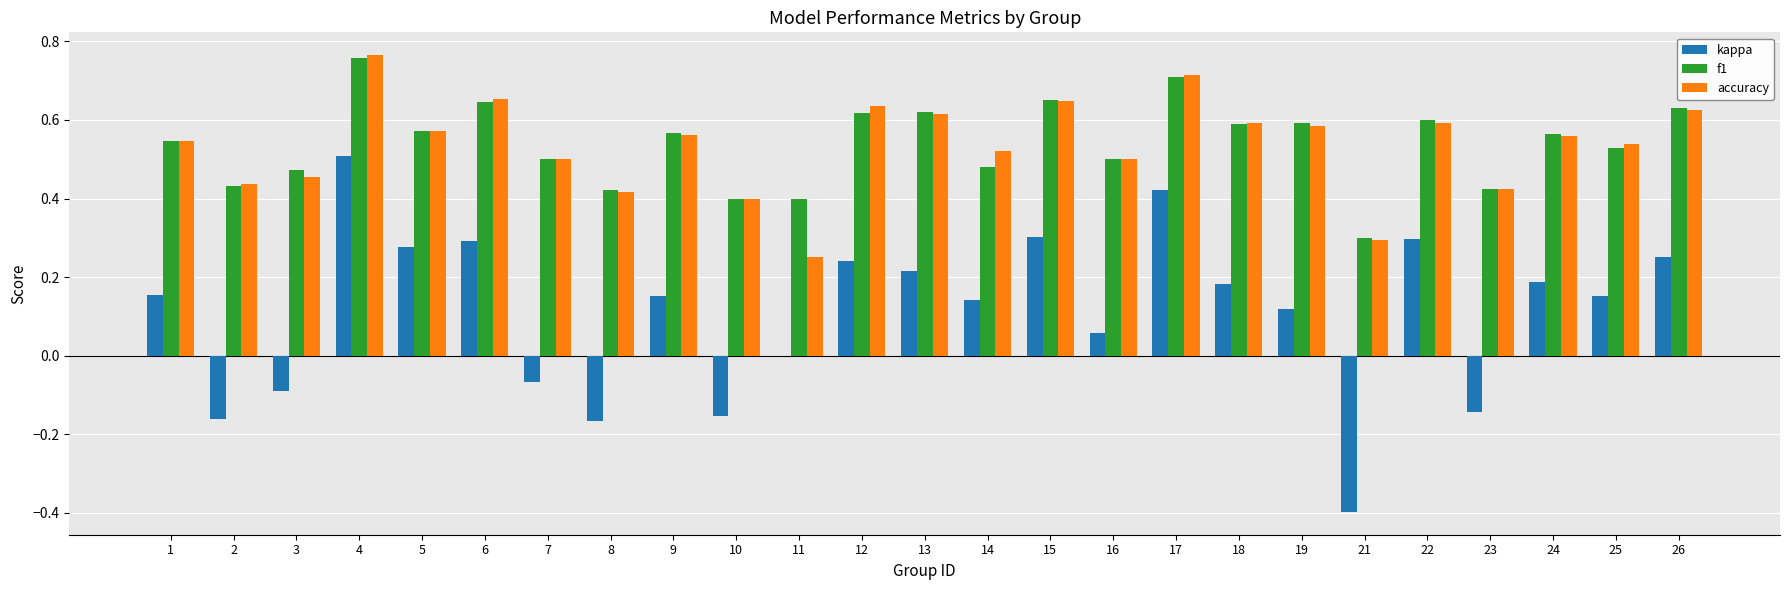

How many series are shown in this chart?

3